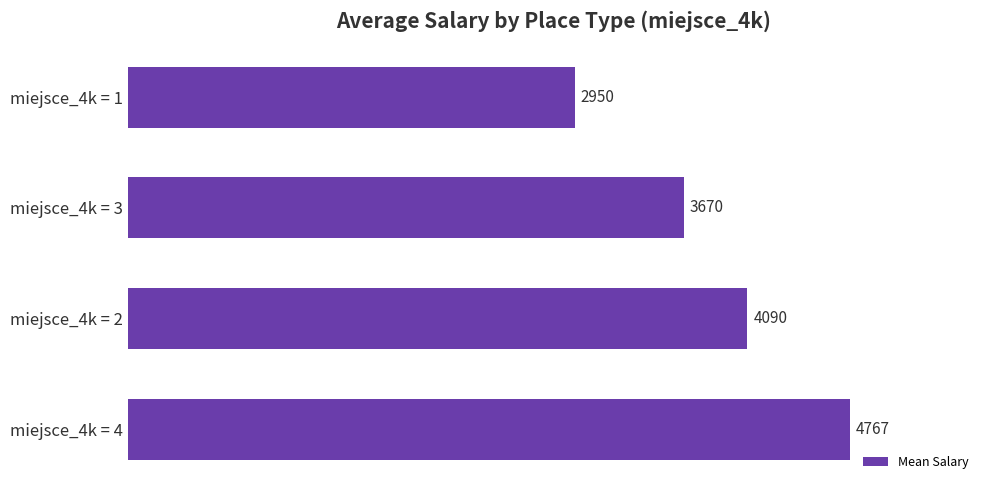

Rank the categories by value from highest to lowest.

miejsce_4k = 4, miejsce_4k = 2, miejsce_4k = 3, miejsce_4k = 1